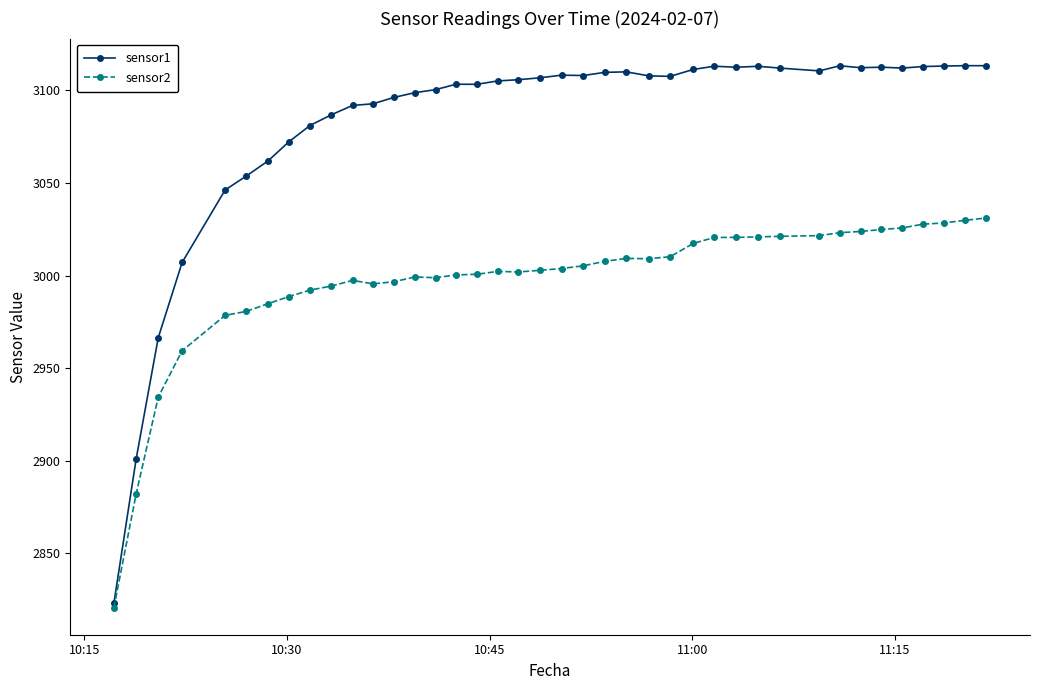

What is the average value of the sensor2 series?

2997.3